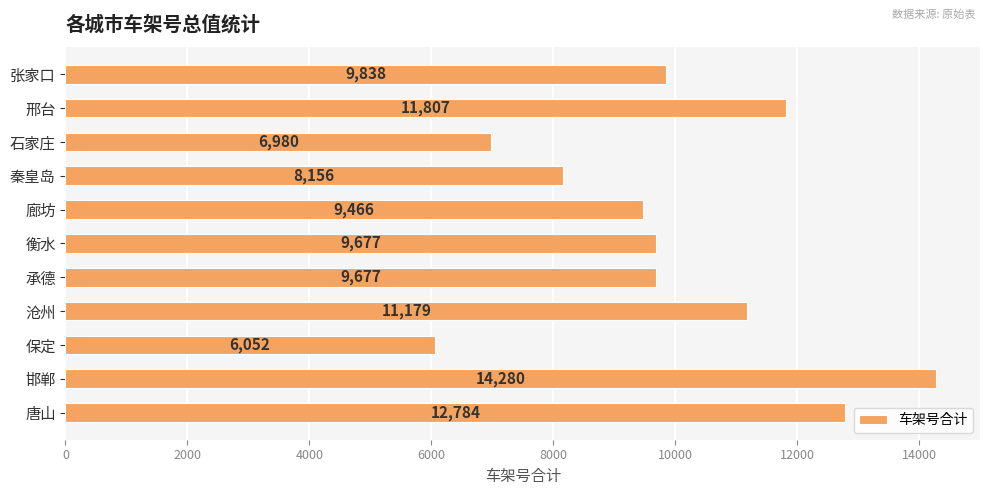

What is the sum of all values?

109896